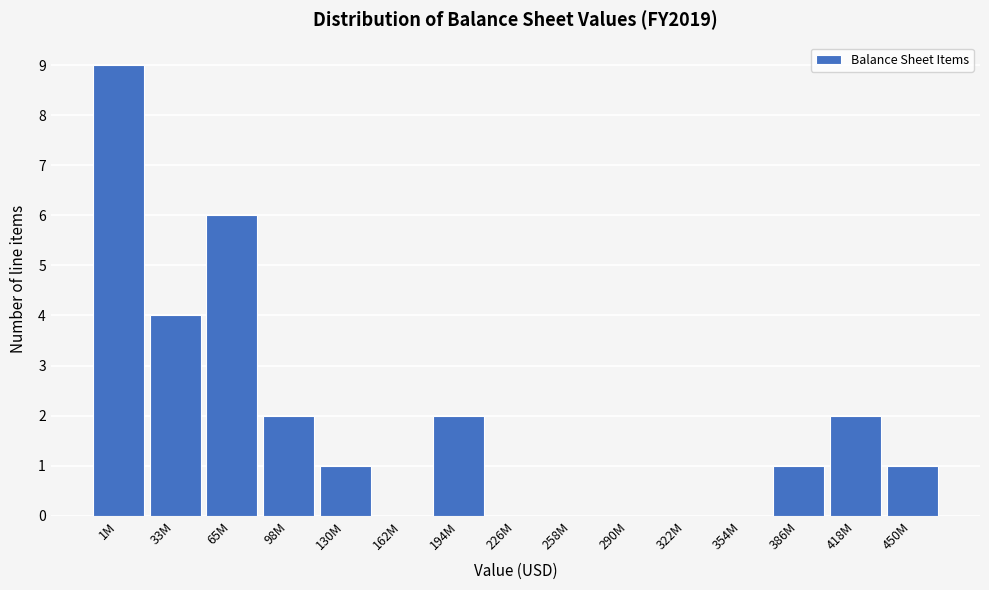

Reading left to right, extract all data points from this chart.

1M=9	33M=4	65M=6	98M=2	130M=1	162M=0	194M=2	226M=0	258M=0	290M=0	322M=0	354M=0	386M=1	418M=2	450M=1